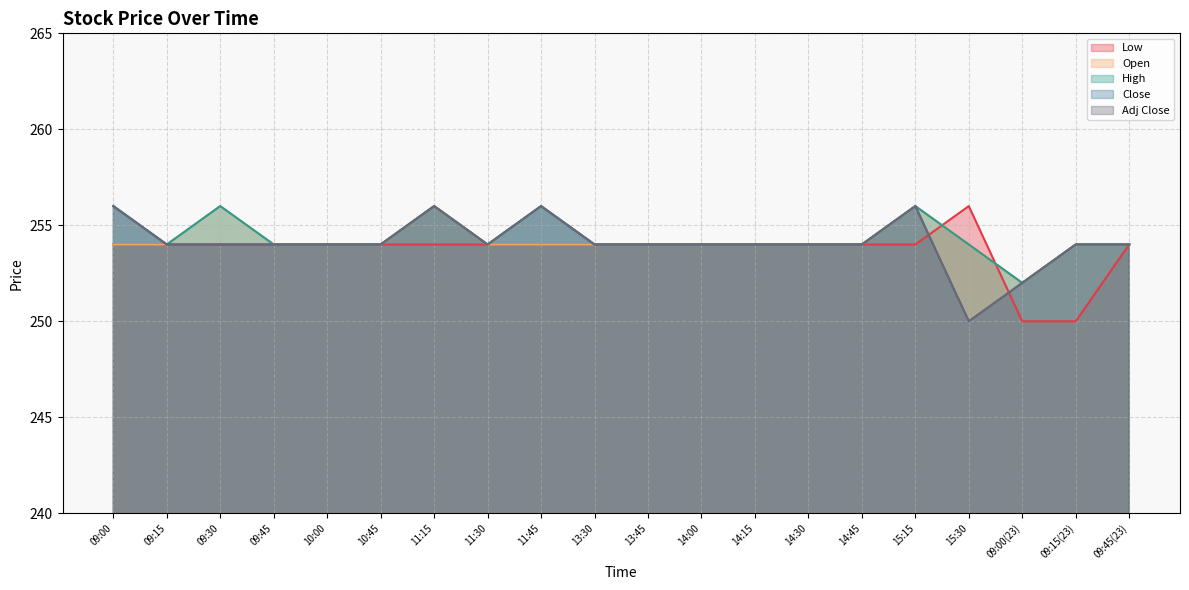

What is the label of the 10th point from the left?

13:30